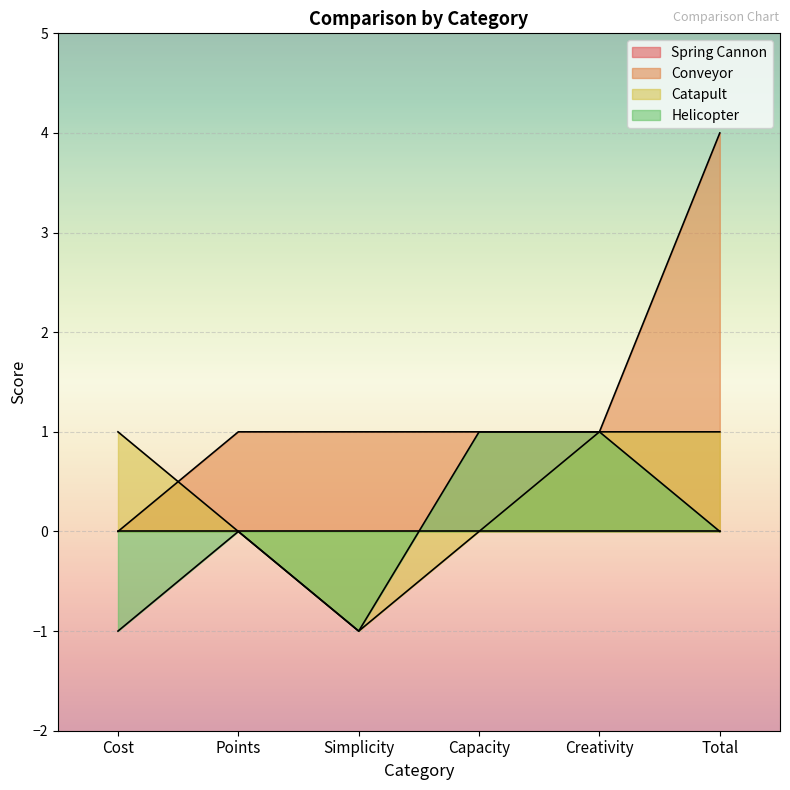

List the labels in order of Conveyor value, largest first.

Total, Points, Simplicity, Capacity, Creativity, Cost